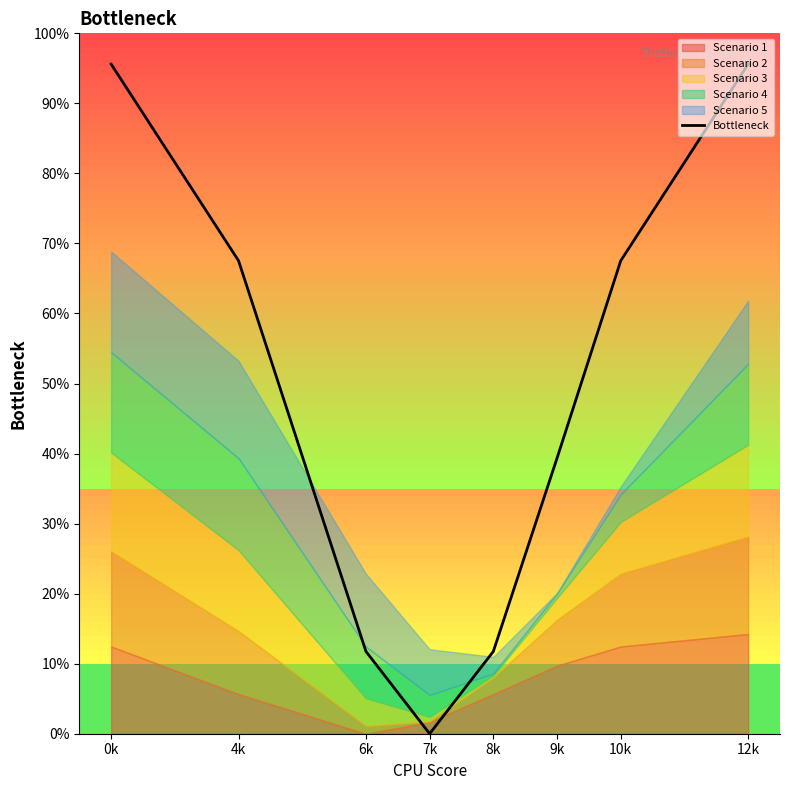

Does the chart display data point markers on the line(s)?

No